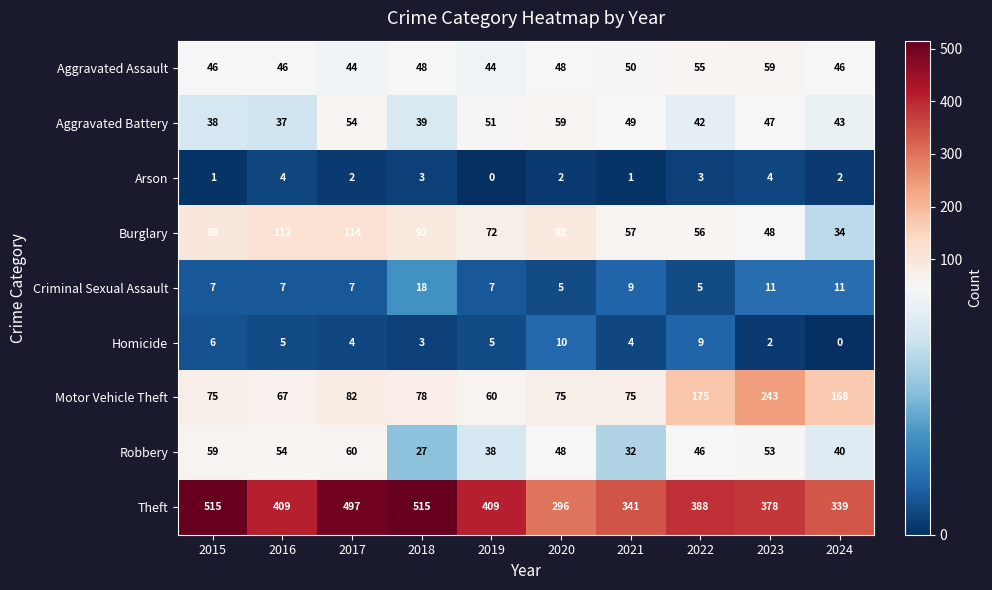

At 2021, list the series in order from largest to smallest.

Theft, Motor Vehicle Theft, Burglary, Aggravated Assault, Aggravated Battery, Robbery, Criminal Sexual Assault, Homicide, Arson